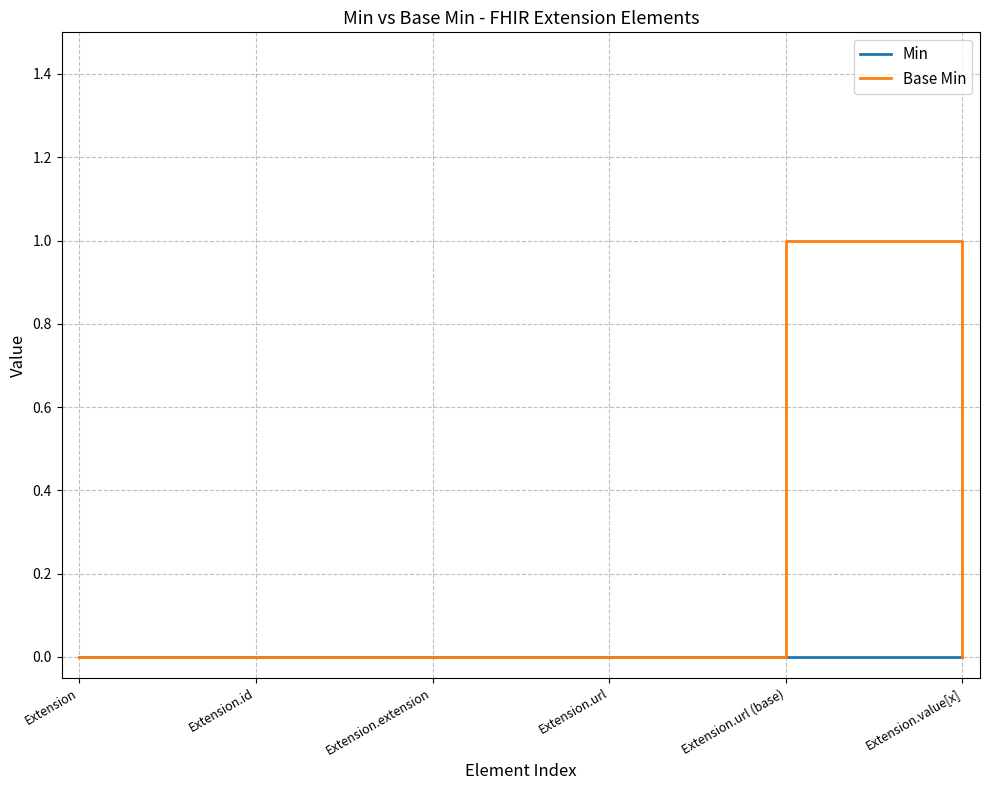

Which series has the largest range (max minus min)?

Base Min